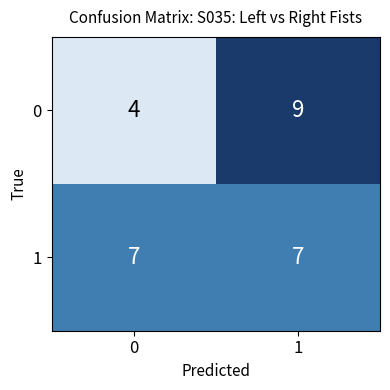

Reading left to right, transcribe all the data shown in this chart.

0: 0=4	1=9
1: 0=7	1=7